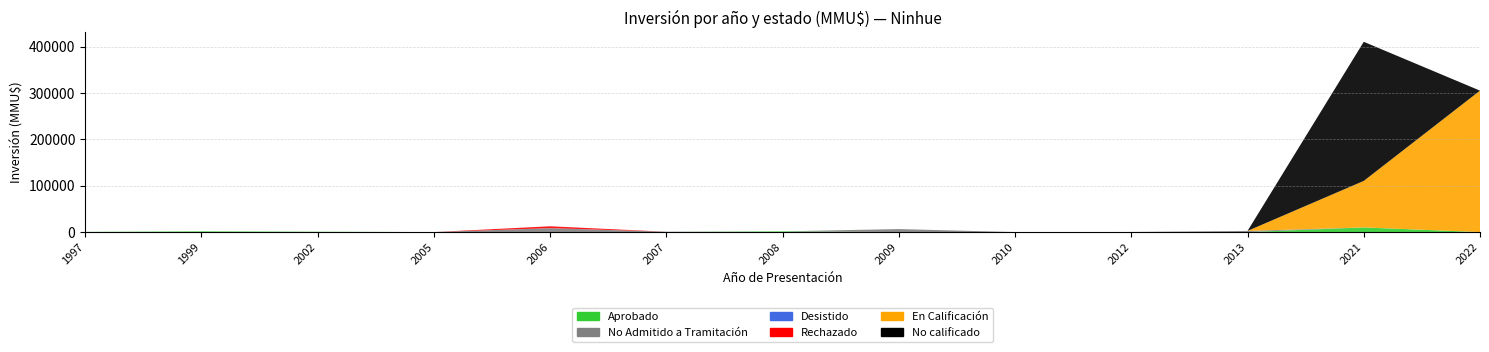

Reading right to left, what are all the values shown in this chart?

Aprobado: 0	10000	0	0	0	0	1480	80	0	0	712	1500	380
No Admitido a Tramitación: 0	0	2475	200	0	6522	0	624	8300	0	0	0	0
Desistido: 0	0	0	0	0	0	0	0	200	0	0	0	0
Rechazado: 0	0	0	0	0	0	0	0	4000	0	0	0	0
En Calificación: 305000	100320	0	0	0	0	0	0	0	0	0	0	0
No calificado: 0	300000	0	0	0	0	0	0	0	0	0	0	0